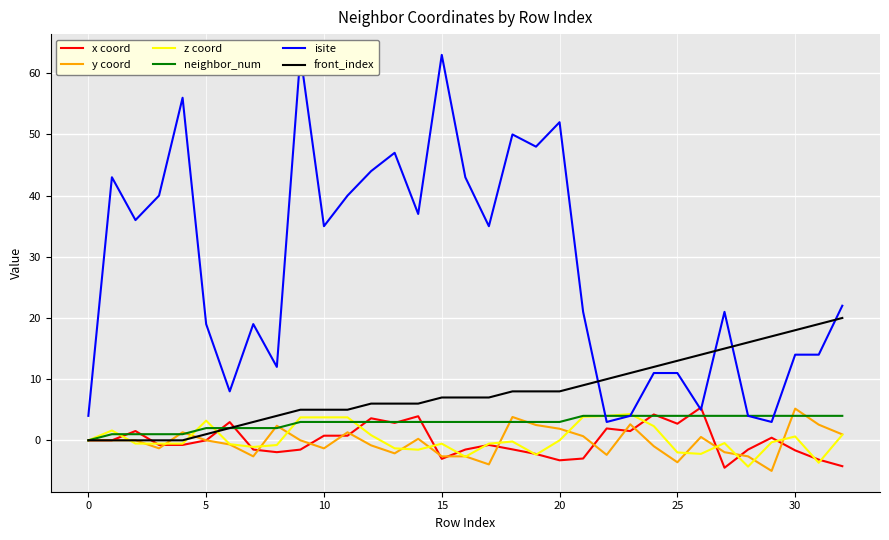

At how many categories does at least one series exceed 38?

12